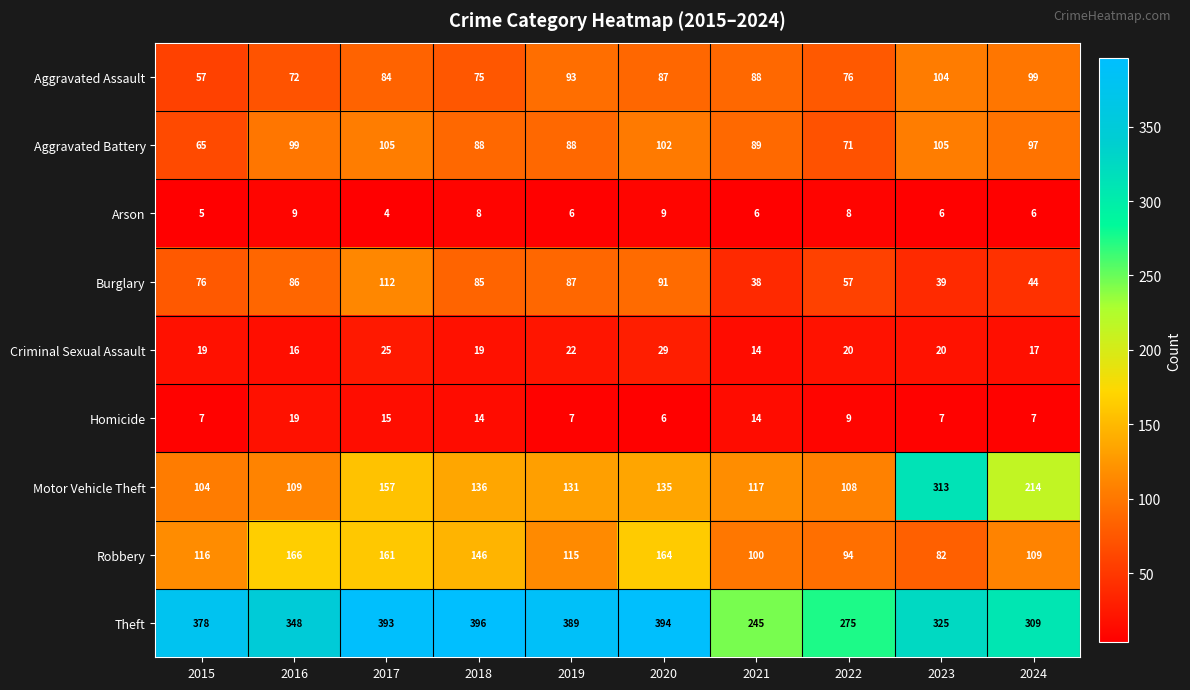

At which label does Motor Vehicle Theft first exceed 135?

2017